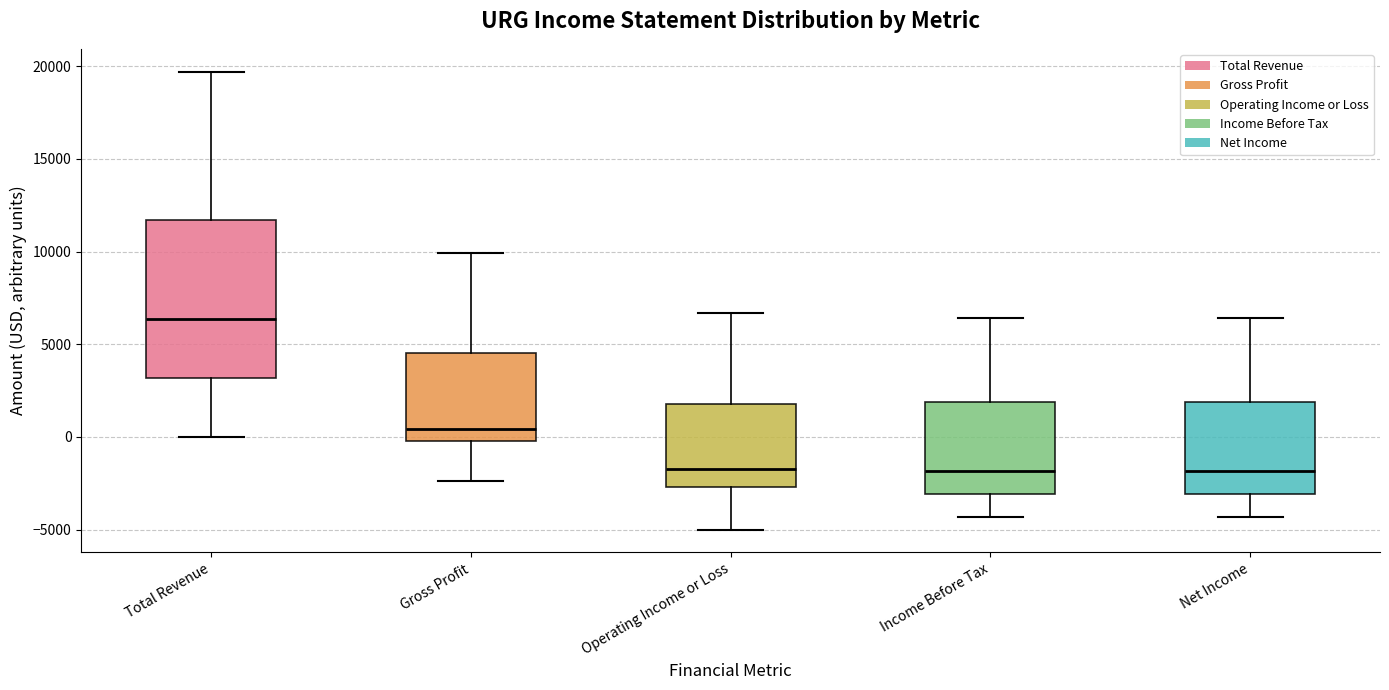

Comparing the boxes themselves (not the whiskers), which one is the tallest?

Total Revenue